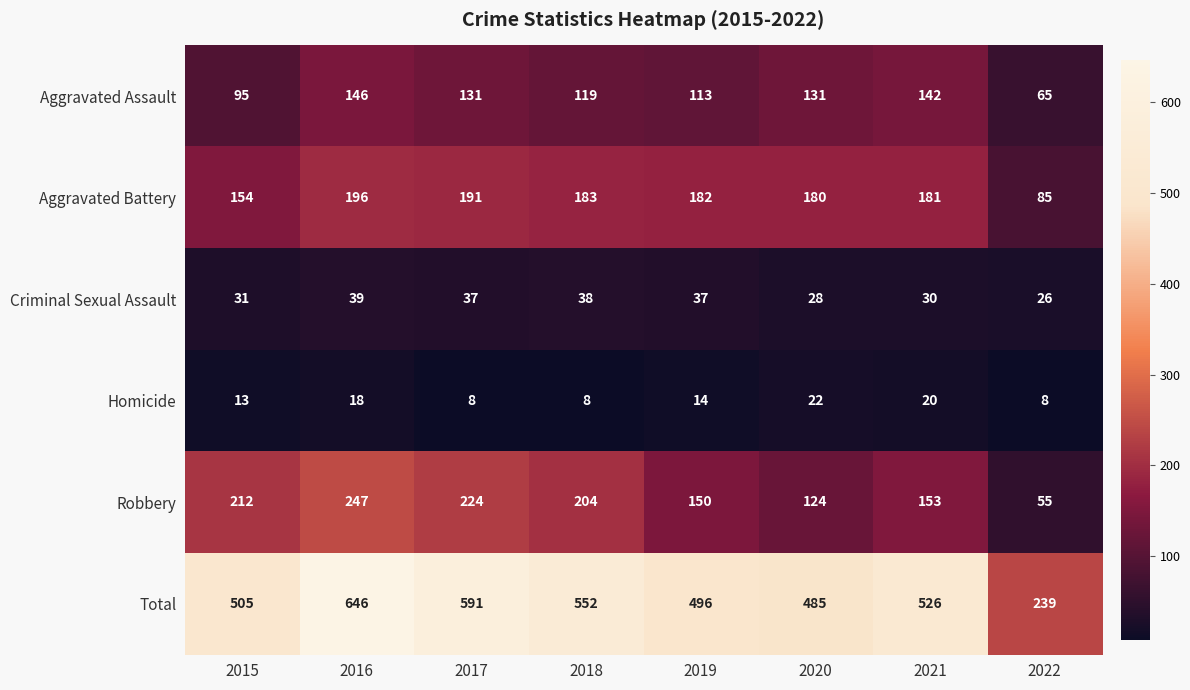

The Homicide series shows 3 at 2022. True or false?

False